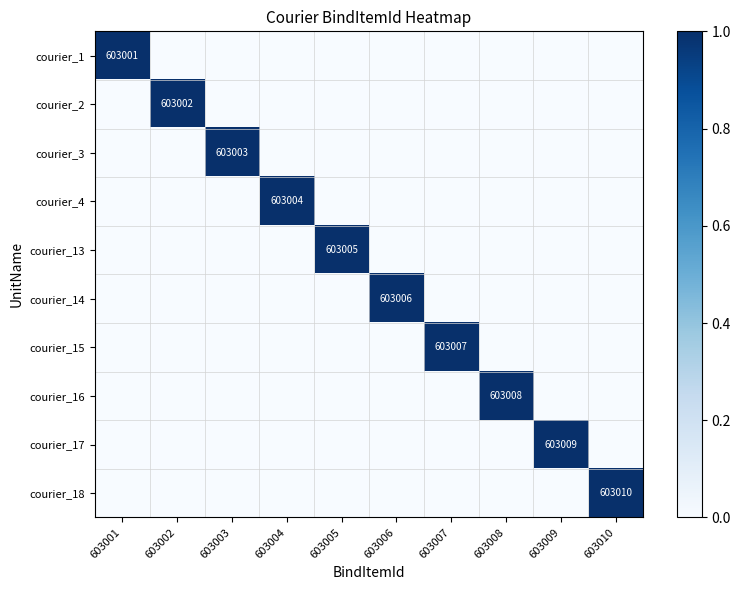

The value of courier_18 at 603010 is 603010. True or false?

True